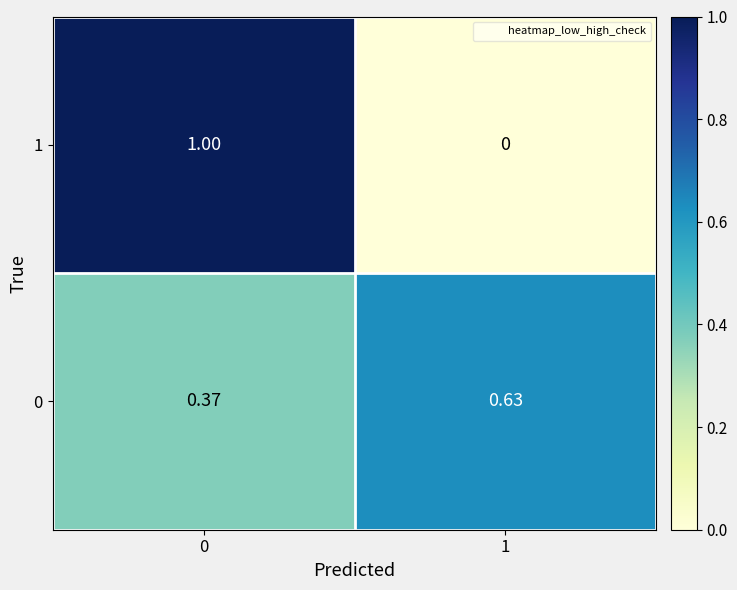

Is the value of 1 at 0 greater than the value of 0 at 1?

Yes